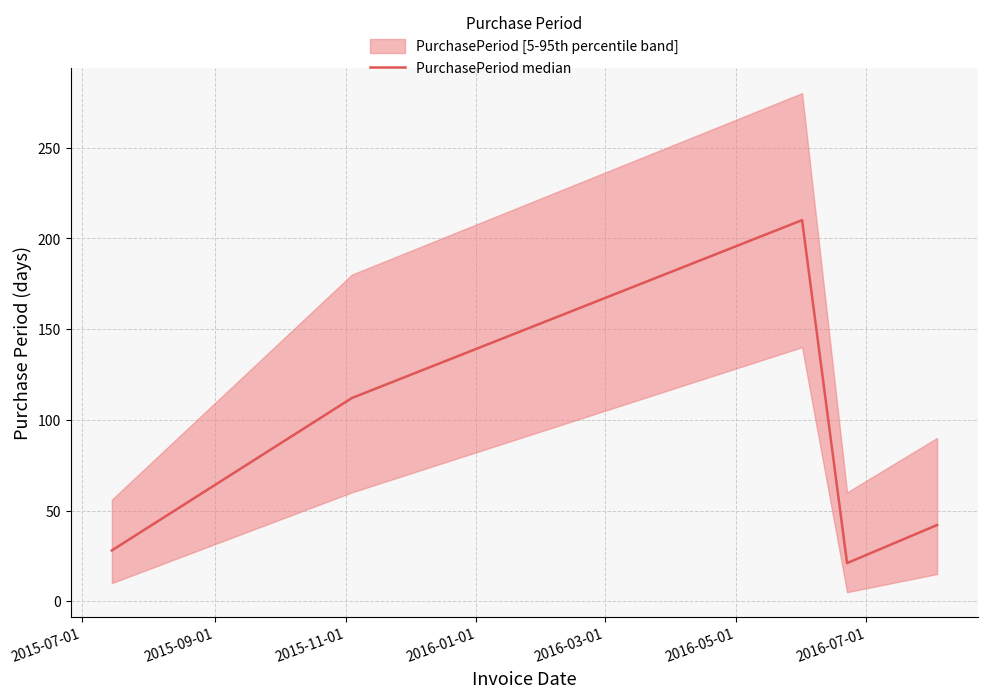

What is the value of the 1st point from the left?

28